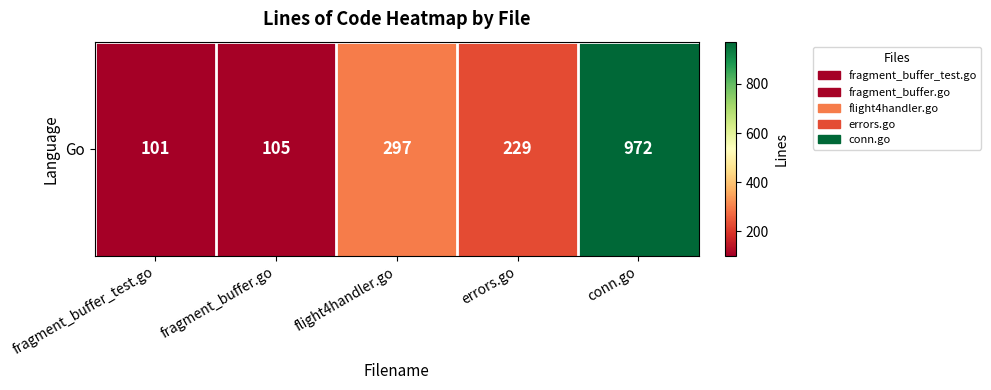

Approximately how many times larger is the value at fragment_buffer_test.go compared to conn.go?

0.1